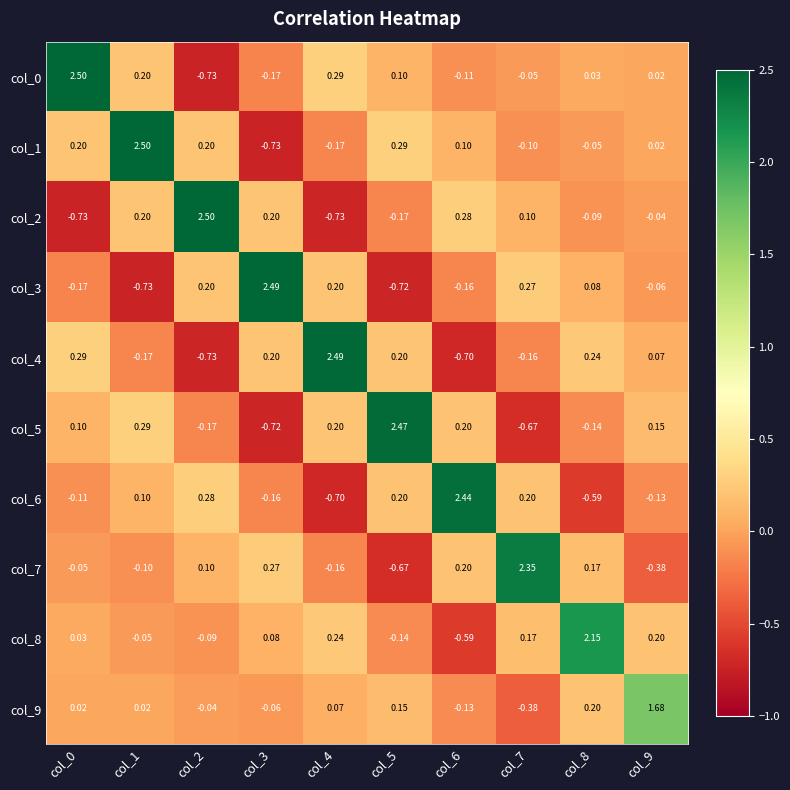

Is the value of col_7 at col_8 greater than the value of col_0 at col_9?

Yes